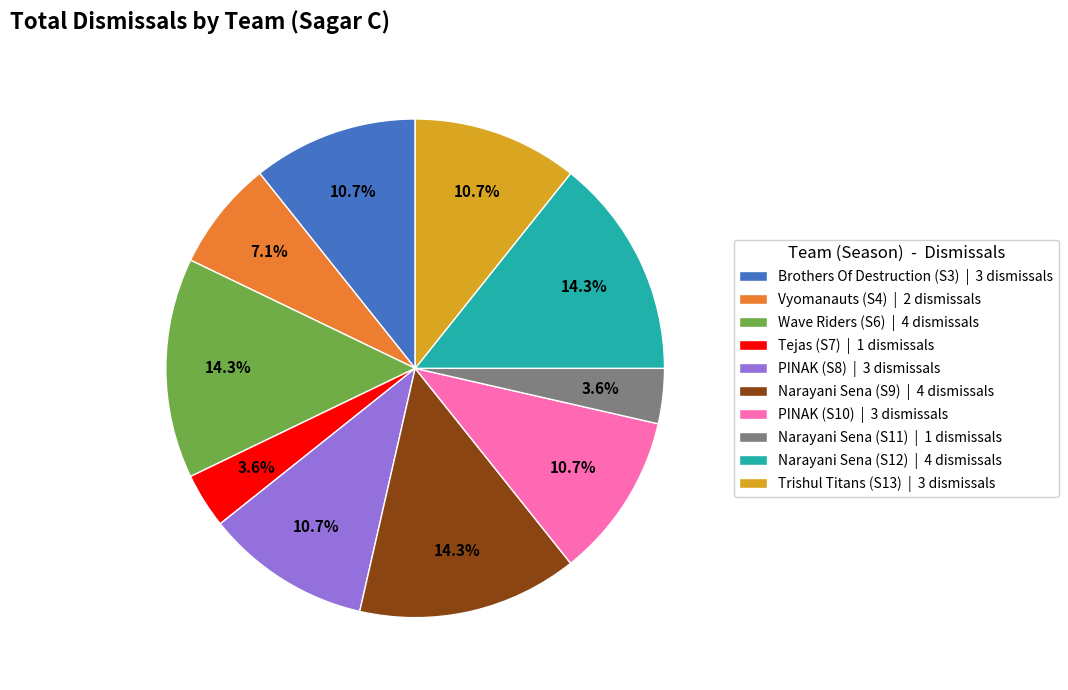

How many segments does this pie chart have?

10